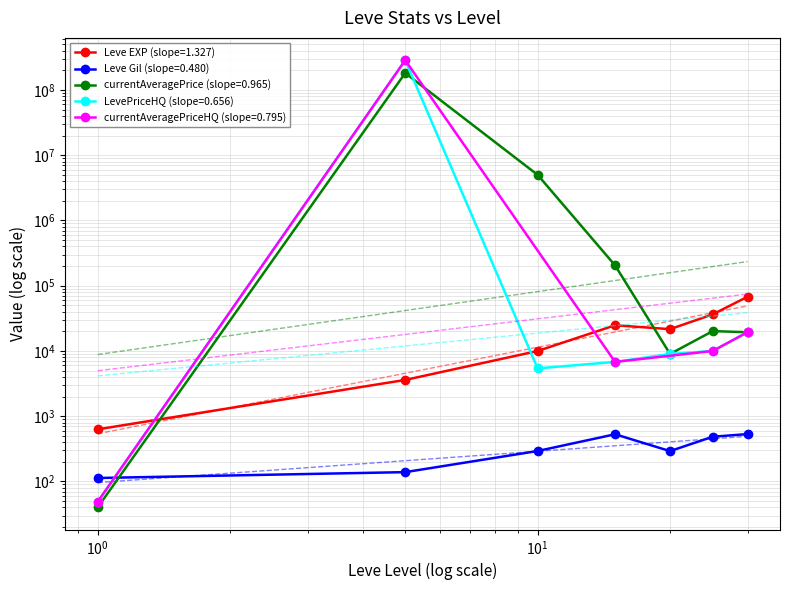

What is the average value of the LevePriceHQ series?

40844293.8